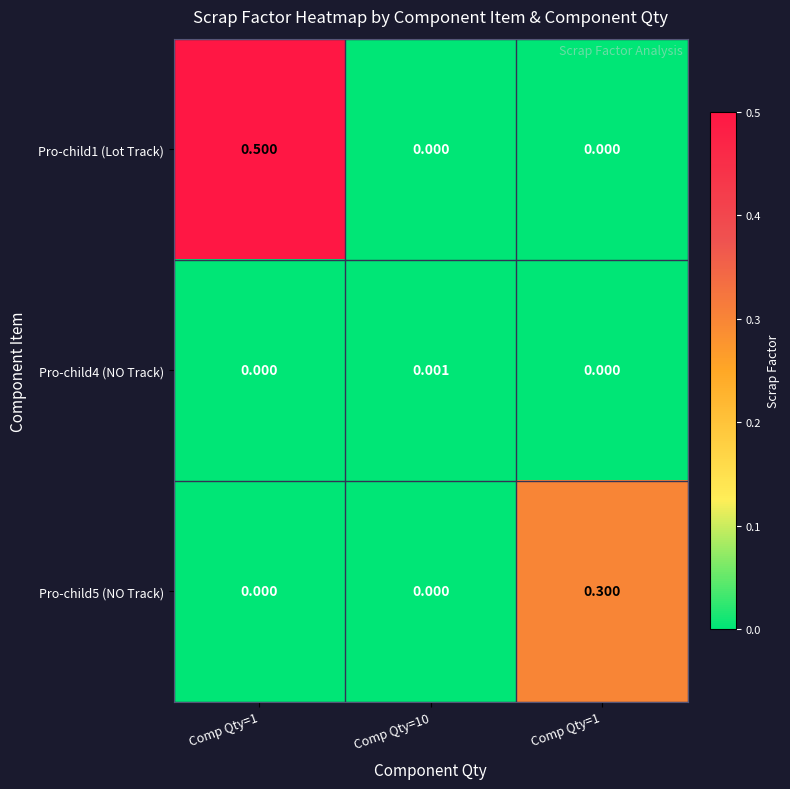

How many categories are shown in the chart?

3